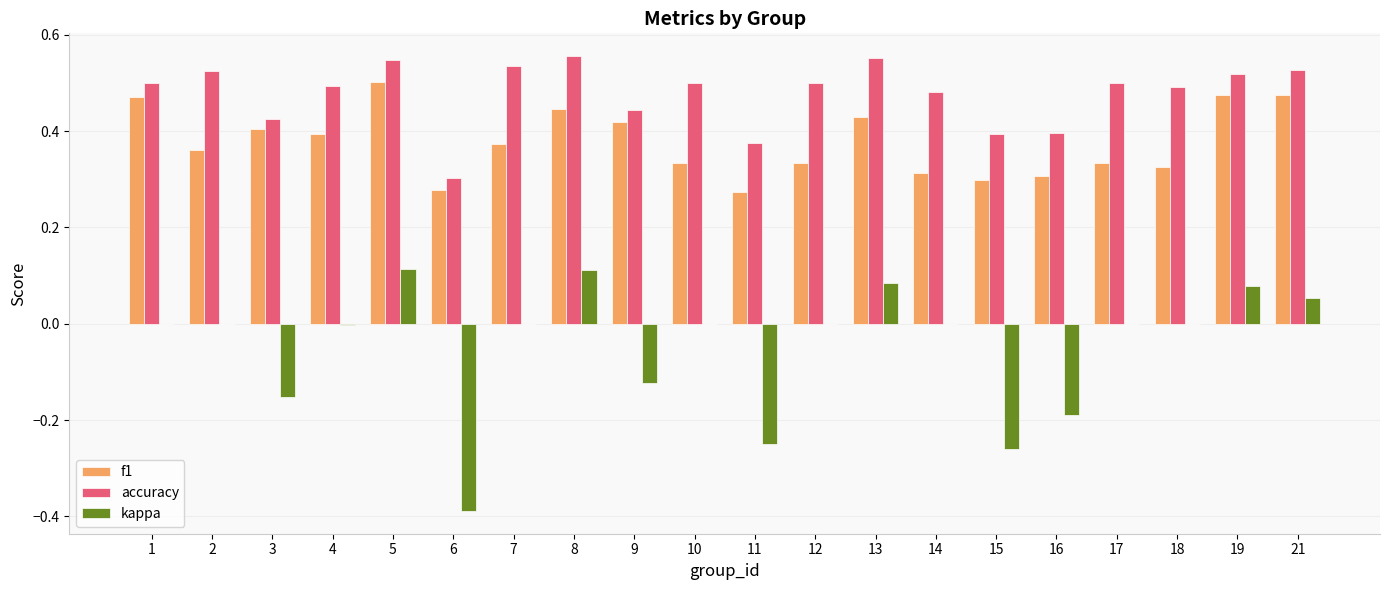

How many data points does each series have?

20